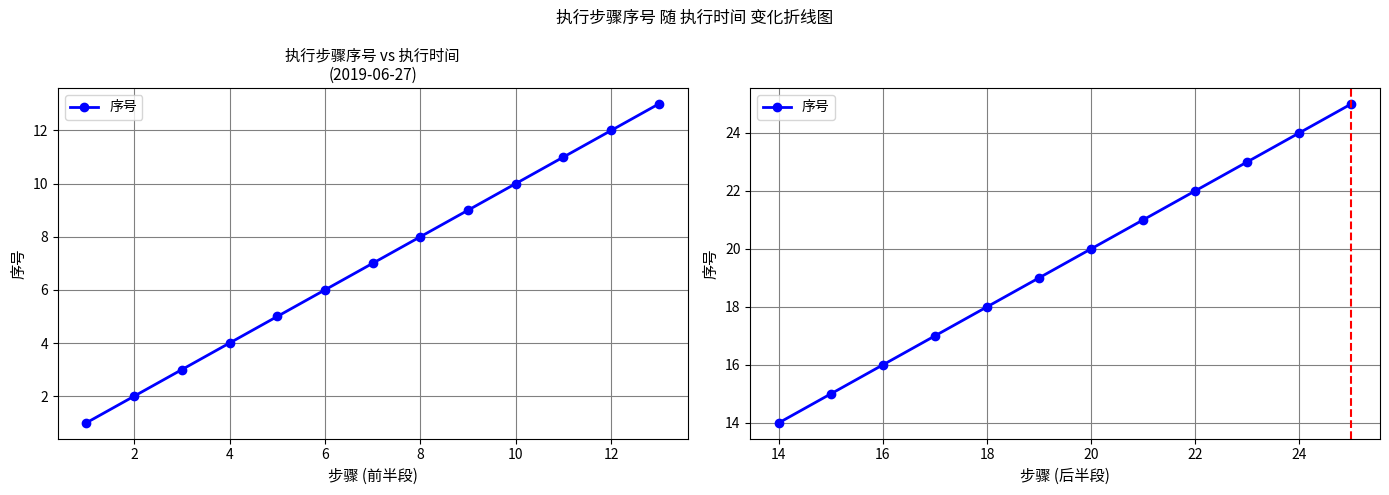

How many series are shown in this chart?

1